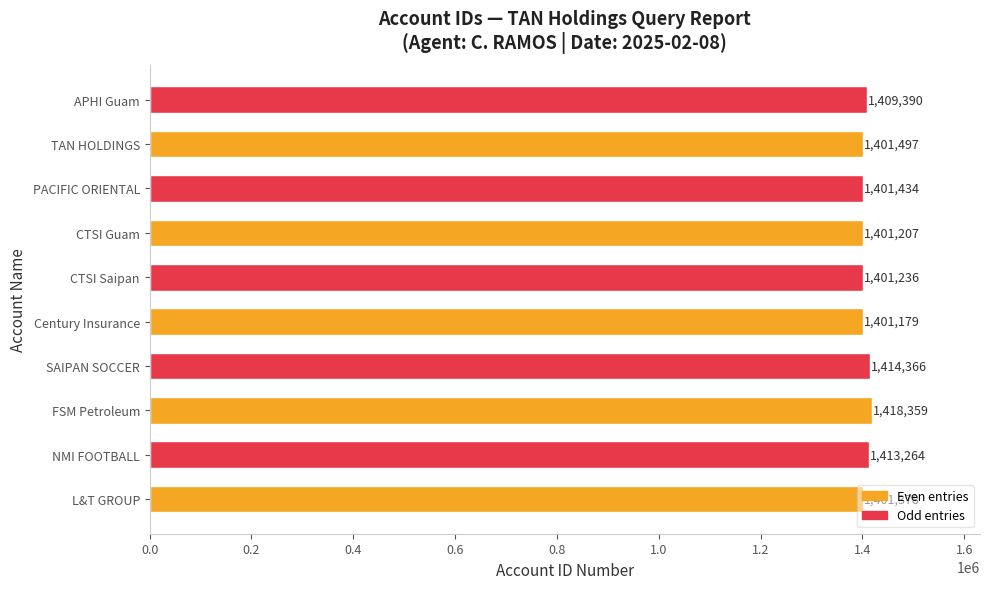

List the labels in order of value, smallest first.

Century Insurance, CTSI Guam, CTSI Saipan, L&T GROUP, PACIFIC ORIENTAL, TAN HOLDINGS, APHI Guam, NMI FOOTBALL, SAIPAN SOCCER, FSM Petroleum